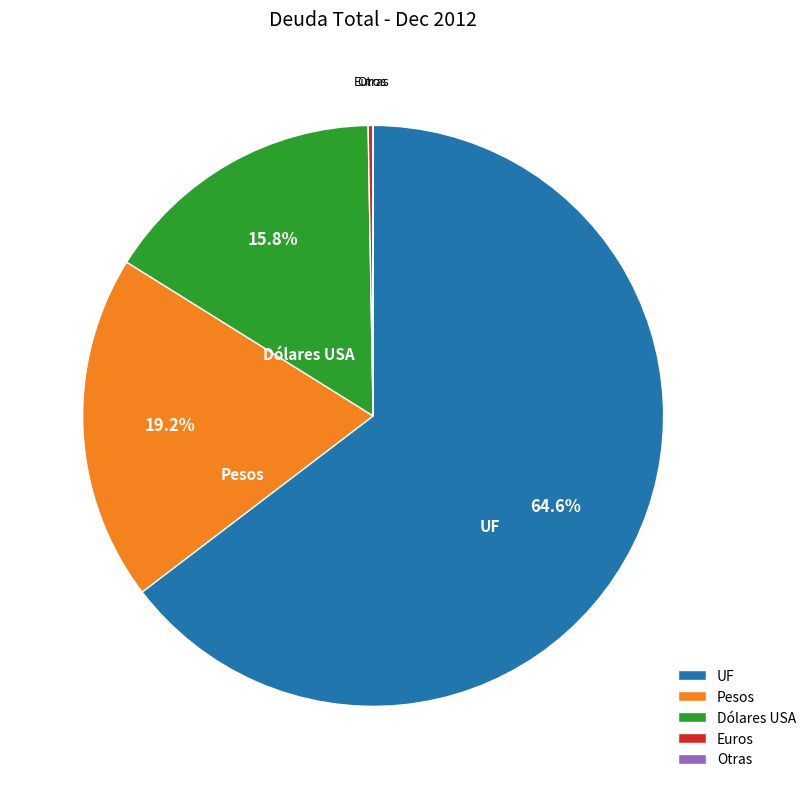

The Pesos slice represents 19% of the pie. True or false?

True